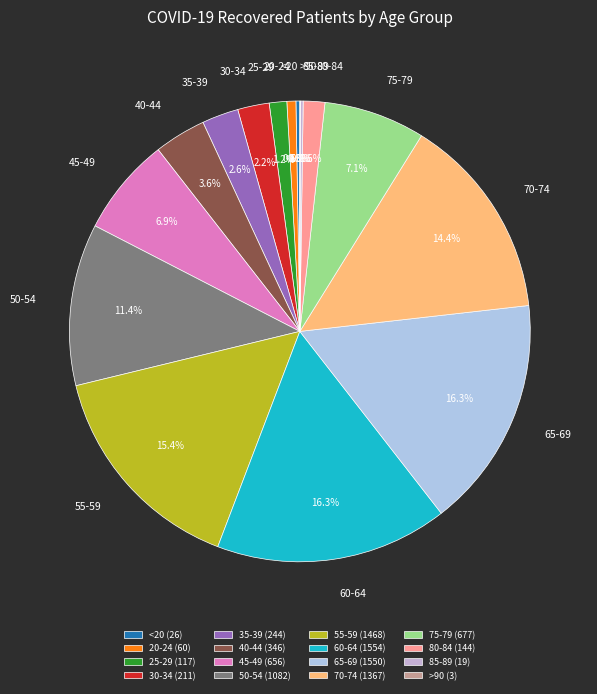

Combined, what portion of the pie is 70-74 and 30-34?

16.6%